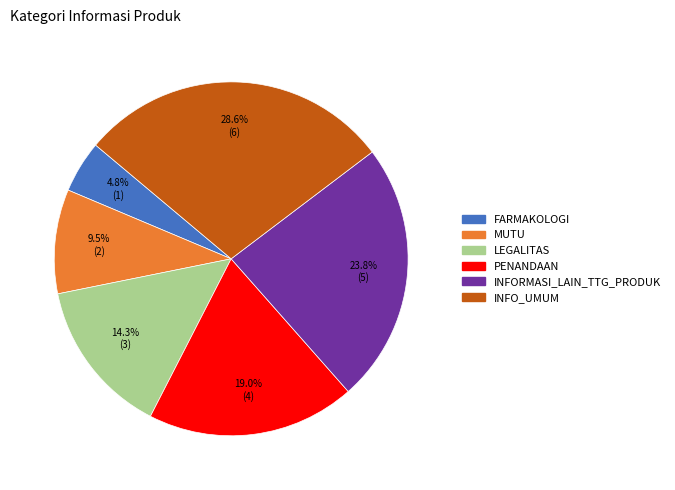

Do MUTU and INFO_UMUM together represent more than half of the pie?

No